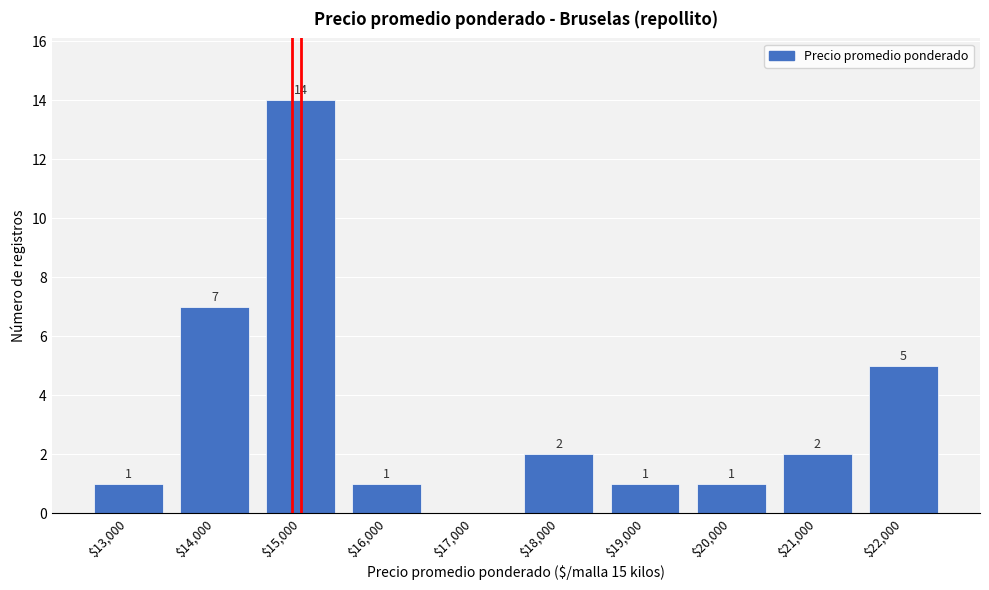

Read the value at $22,000.

5